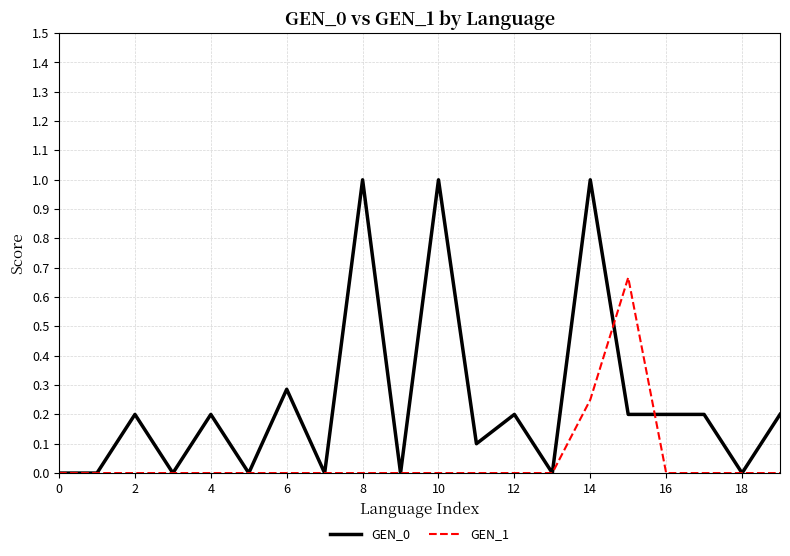

What is the highest value of the GEN_0 series?

1.0